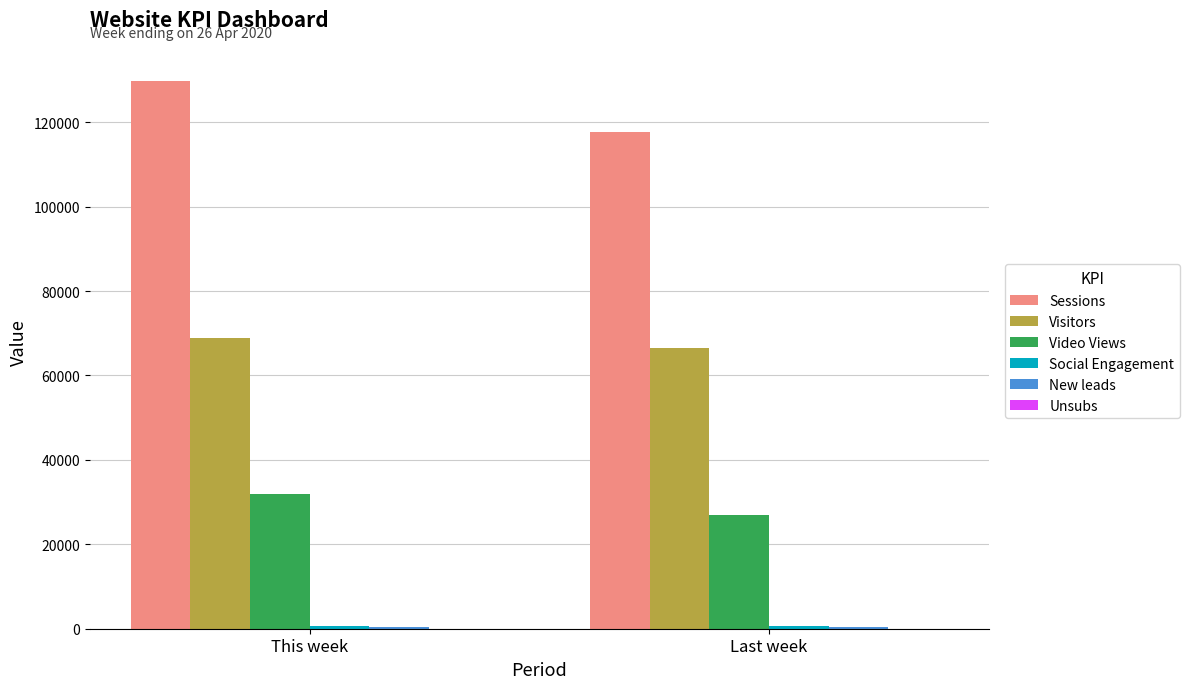

What is the highest value of the Visitors series?

68792